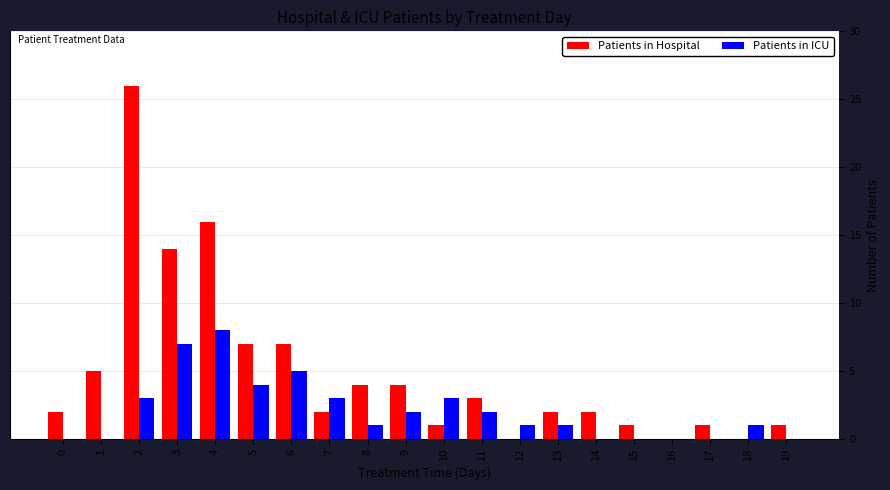

True or false: Patients in Hospital has a value of 1 at 17.

True